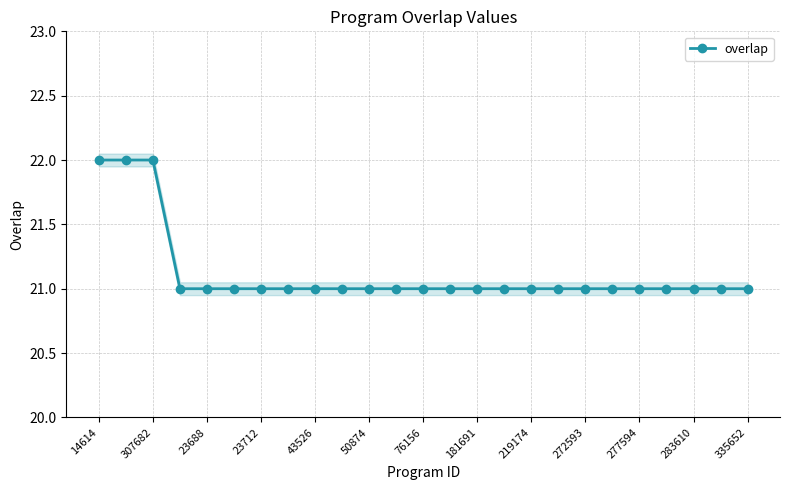

Is it true that overlap equals 22 at 307682?

True